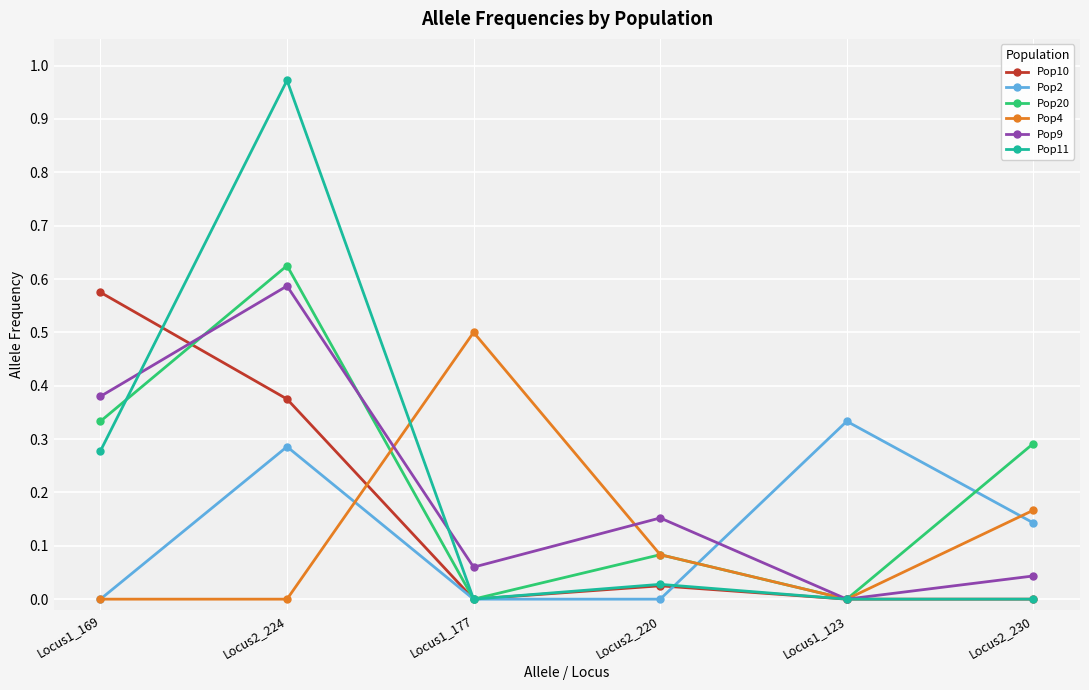

True or false: Pop10 has more than 1 points higher than both neighbors.

False